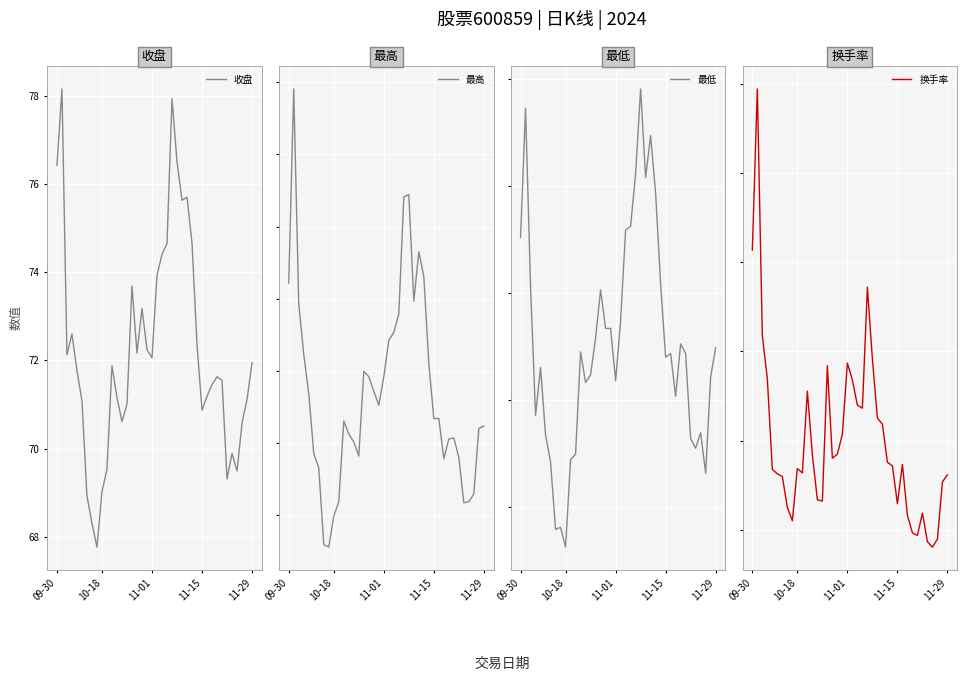

What position from the right is 10-18?

31